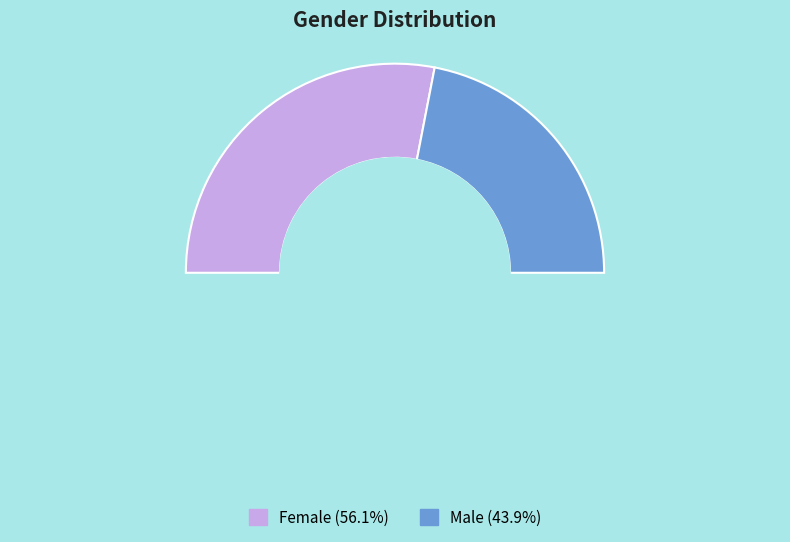

The Male slice represents 44% of the pie. True or false?

True